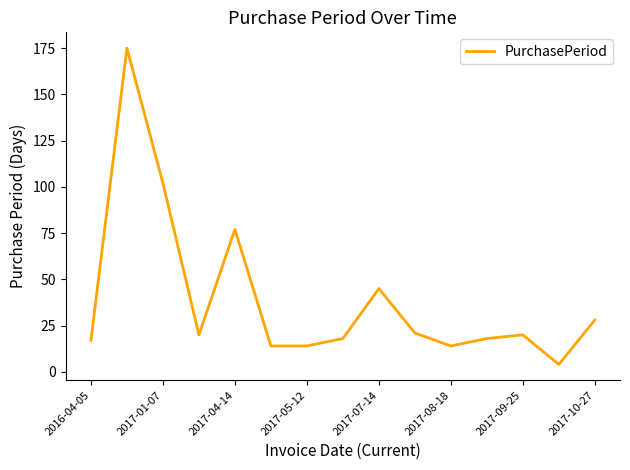

True or false: the data has more than 1 interior local peaks.

True